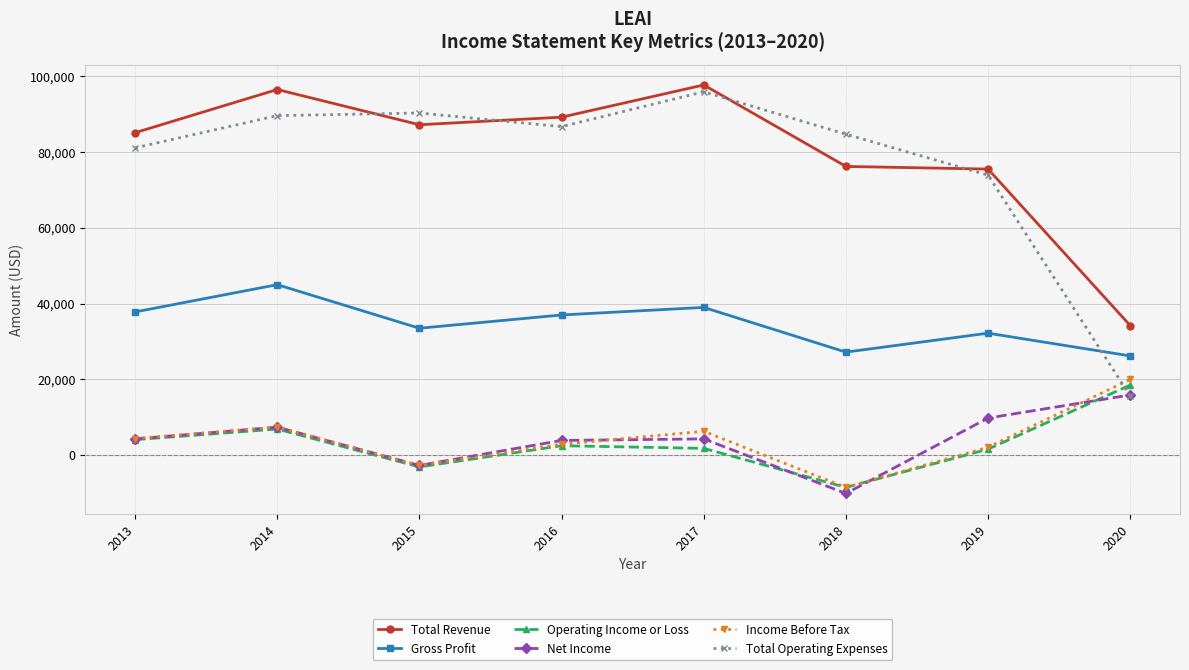

What is the difference between the second highest and second lowest values in the Total Revenue series?

21000